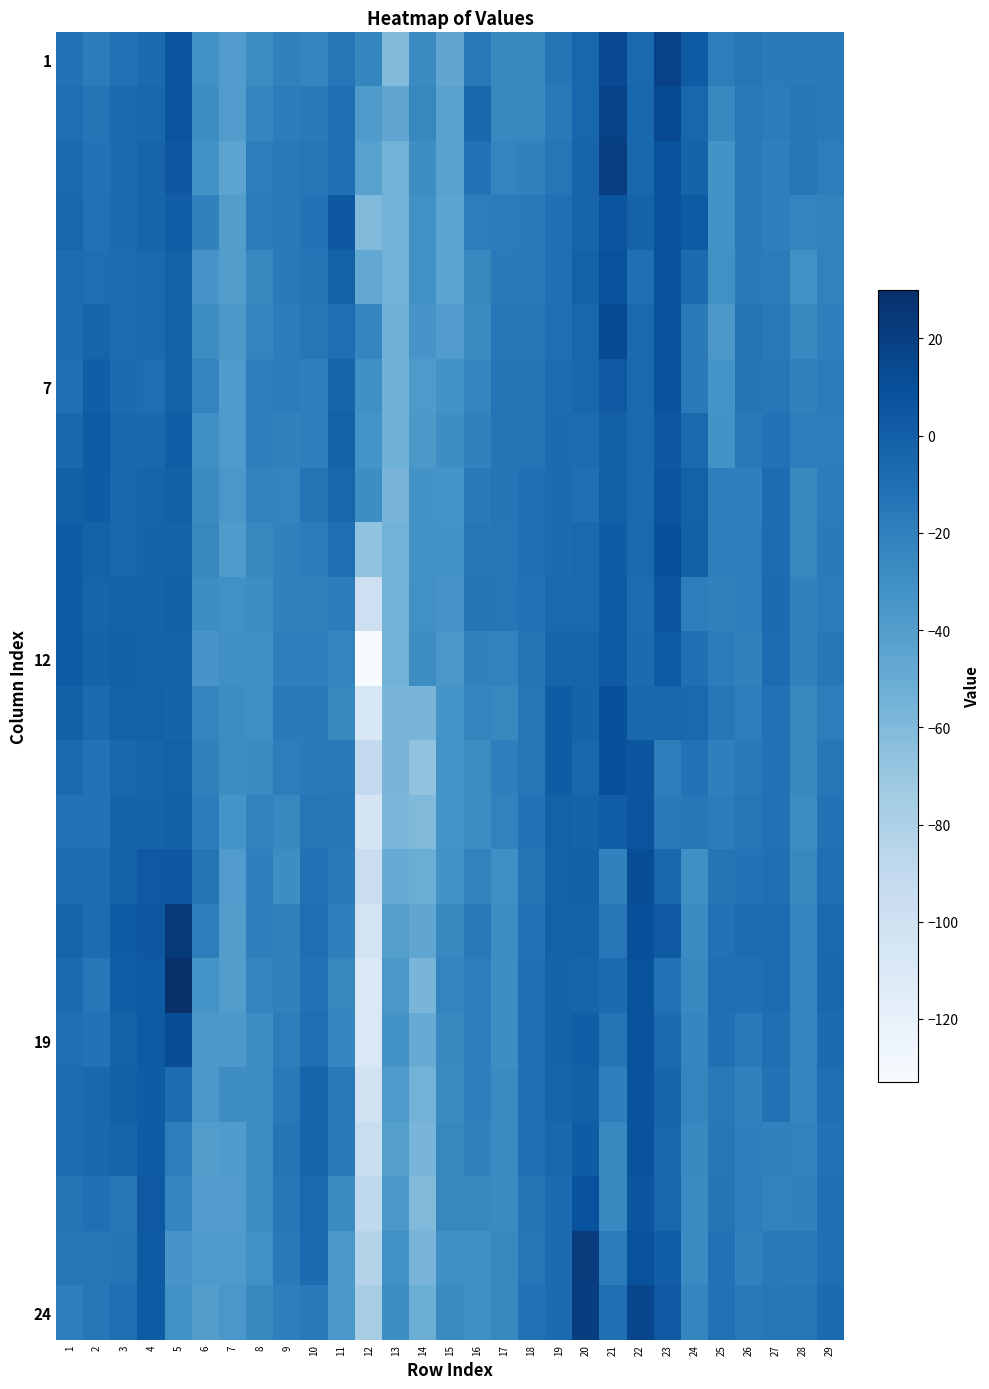

At which category is the sum across all series the highest?

23